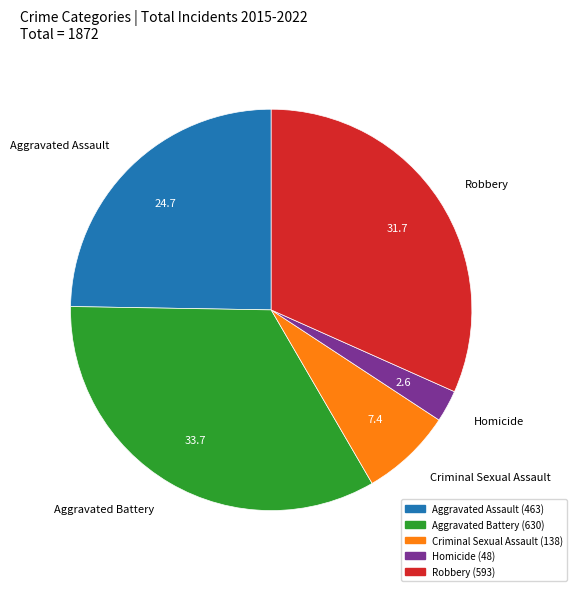

Rank the categories by value from highest to lowest.

Aggravated Battery, Robbery, Aggravated Assault, Criminal Sexual Assault, Homicide